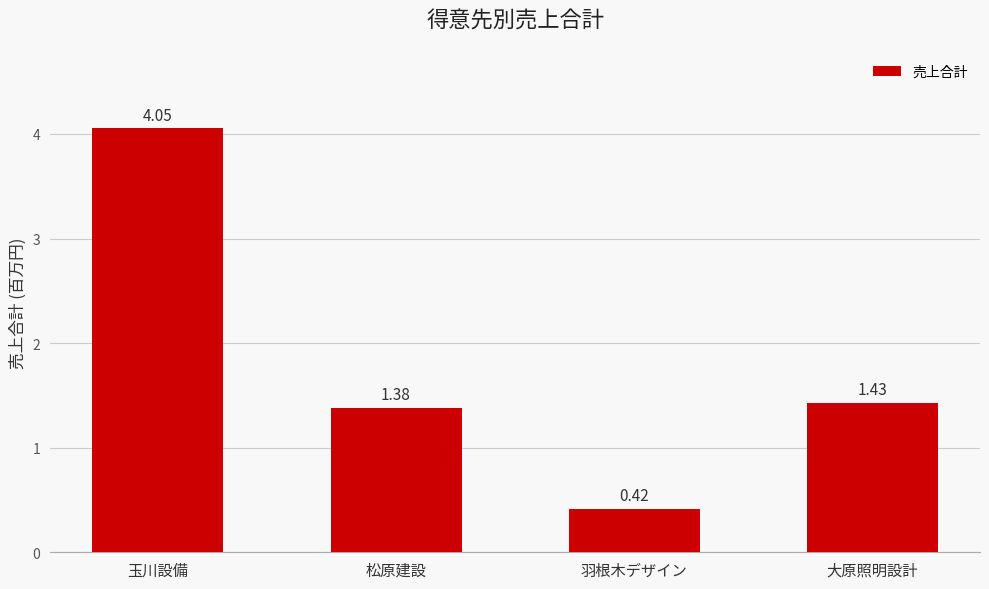

How many data points are less than 1?

1